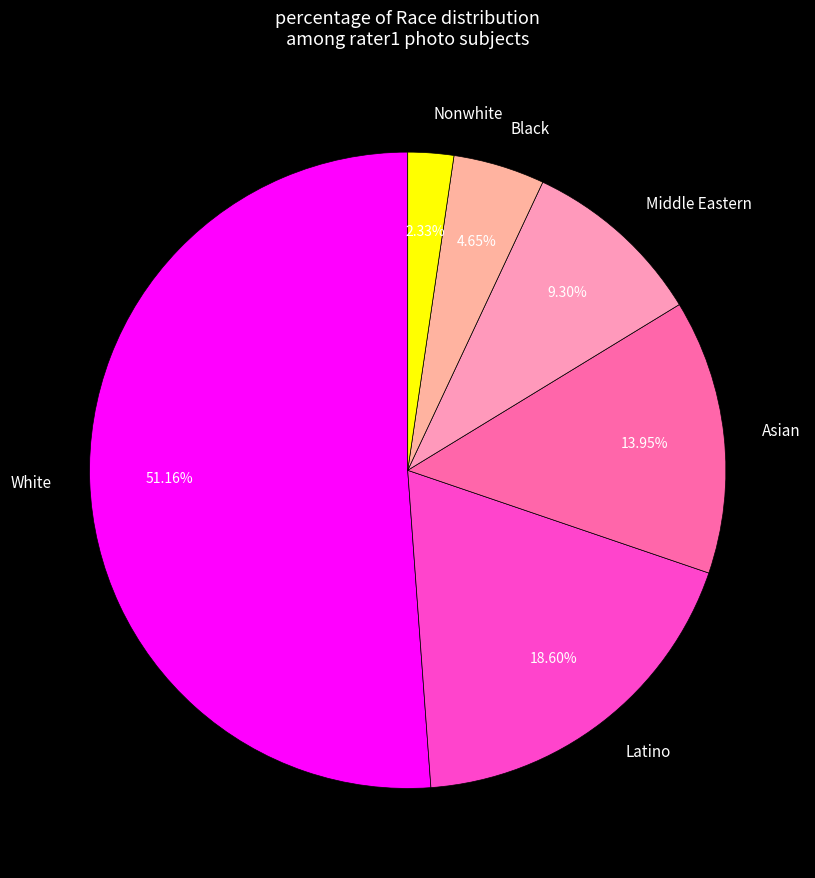

To the nearest percent, what is the combined percentage of Black and Asian?

19%